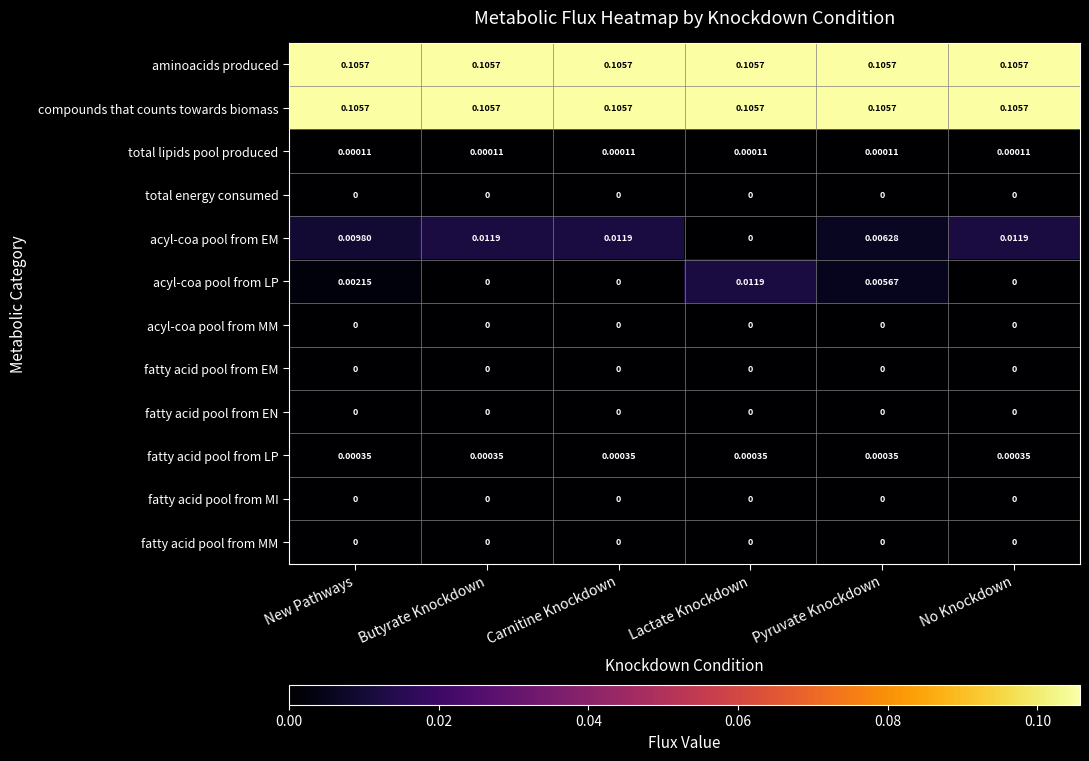

Is the value of aminoacids produced at Carnitine Knockdown greater than the value of total lipids pool produced at Pyruvate Knockdown?

Yes